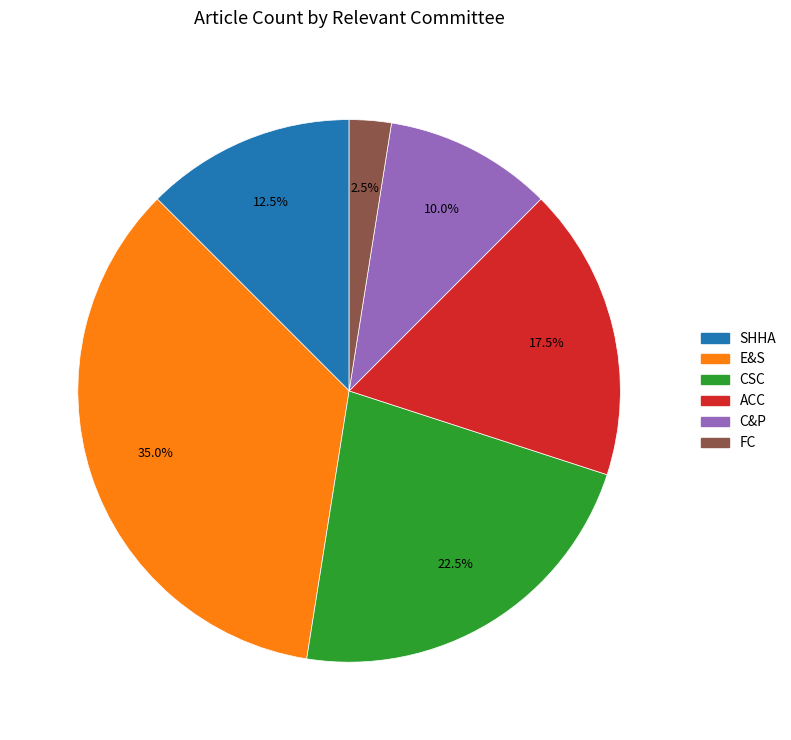

How many slices are in this pie chart?

6